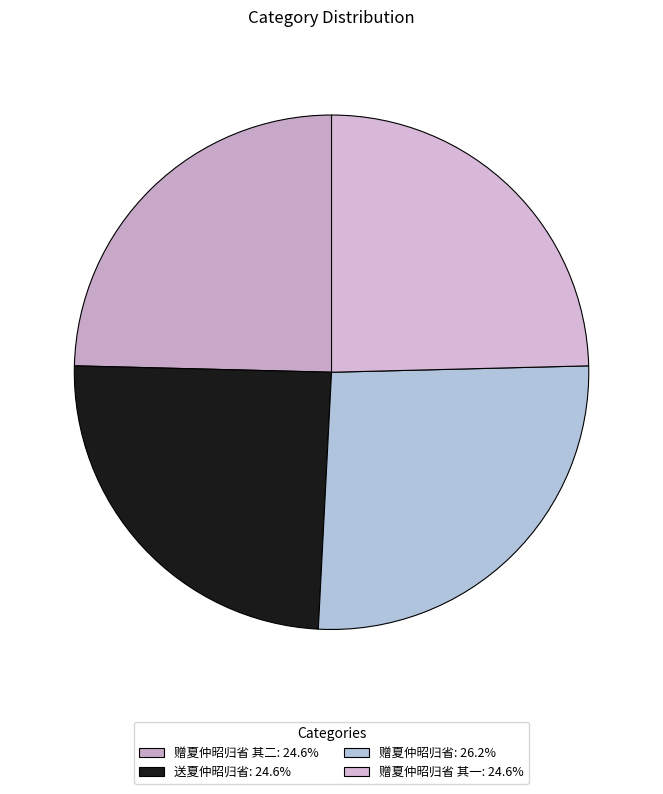

Does any single category account for the majority?

No